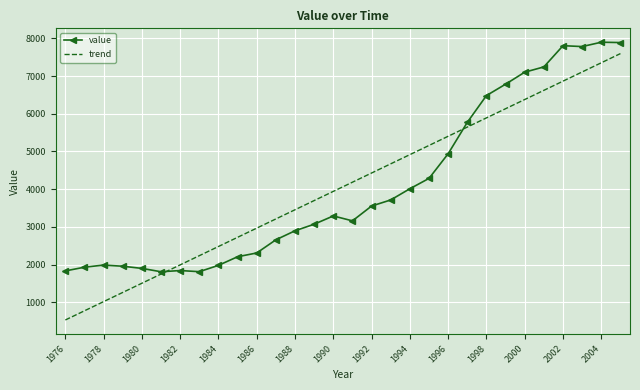

Which series has the widest spread of values?

trend